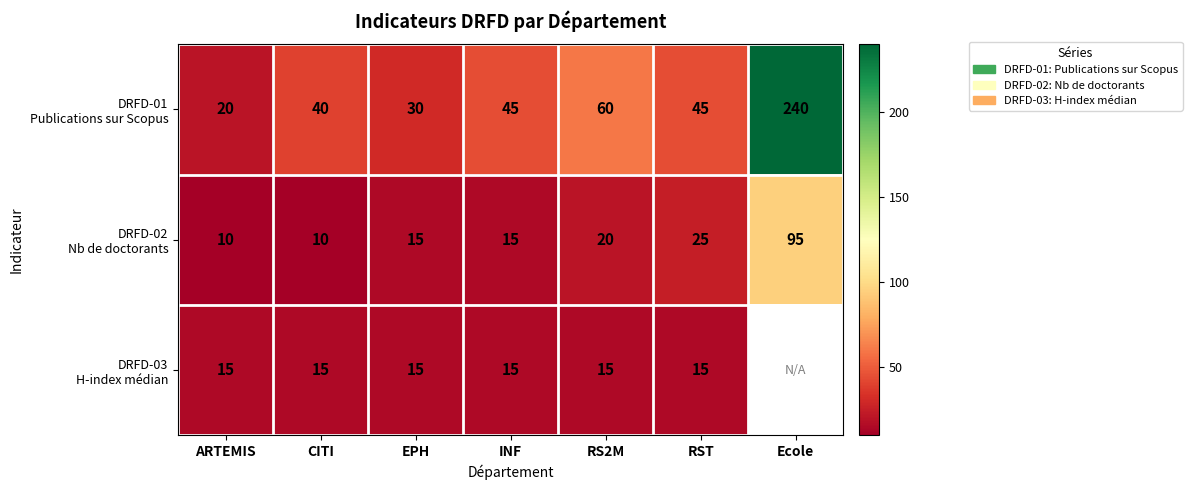

What is the difference between the highest and lowest values at RS2M?

45